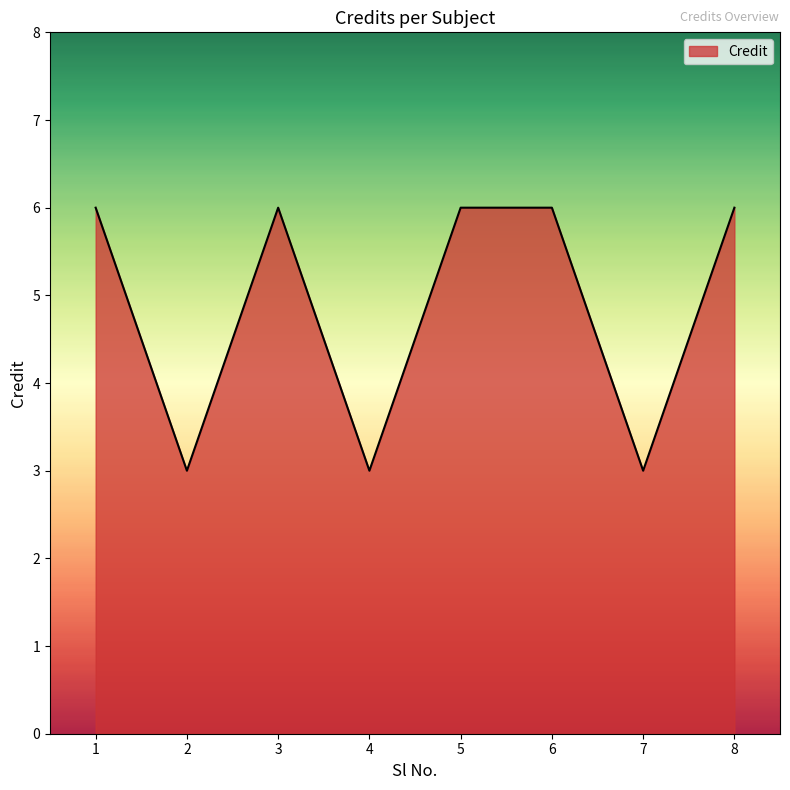

How many interior local valleys (lower than both neighbors) does the data have?

3